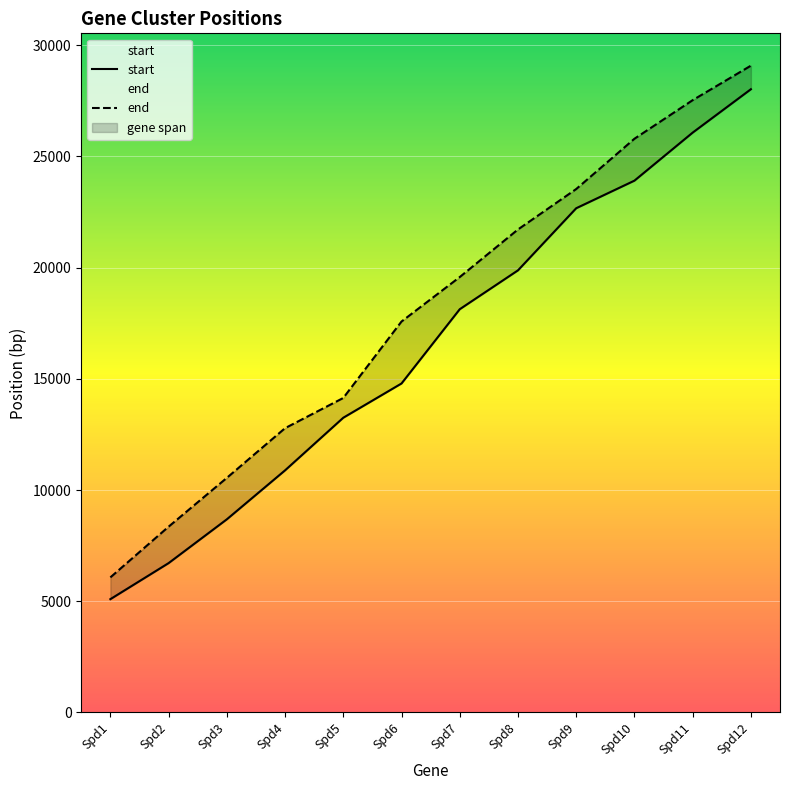

How many data points in start are less than 18131?

6